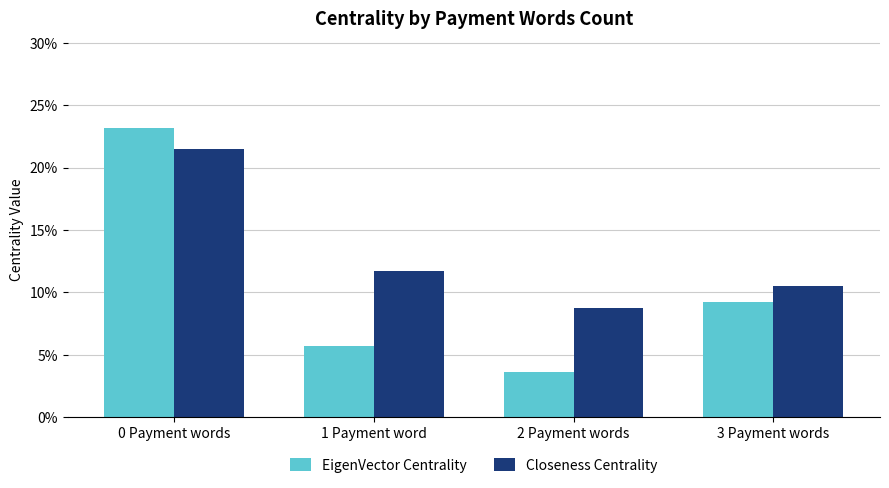

What are all the series names shown in the legend?

EigenVector Centrality, Closeness Centrality